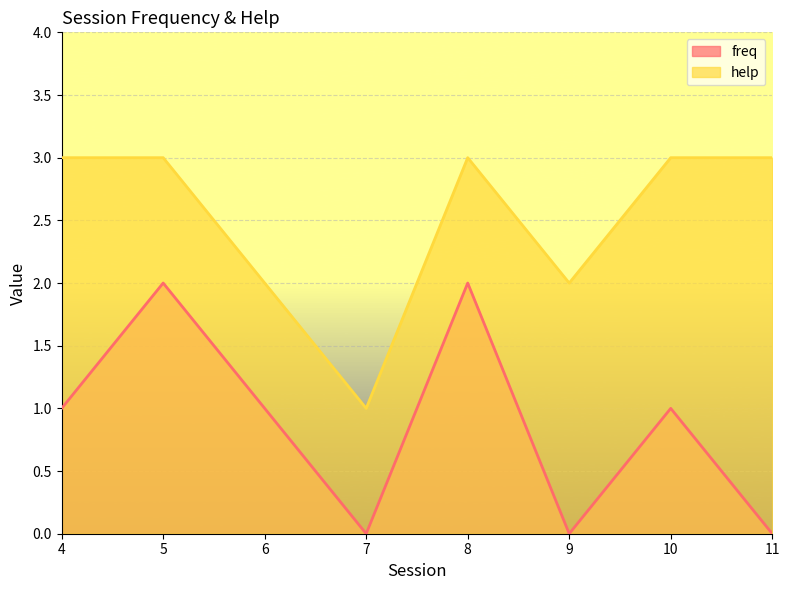

Count the number of categories in the chart.

8